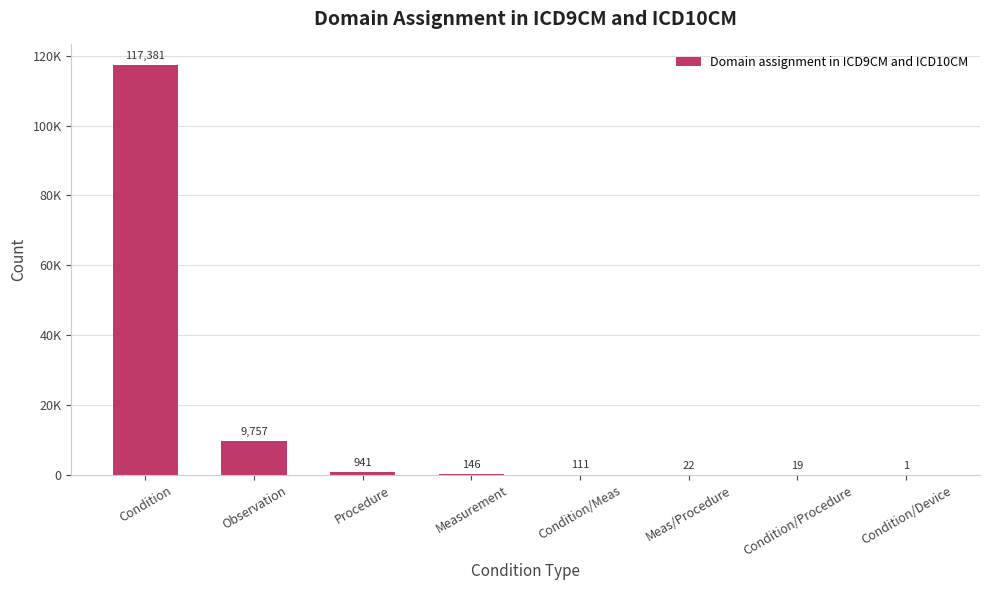

Which category has the lowest value across all series?

Condition/Device